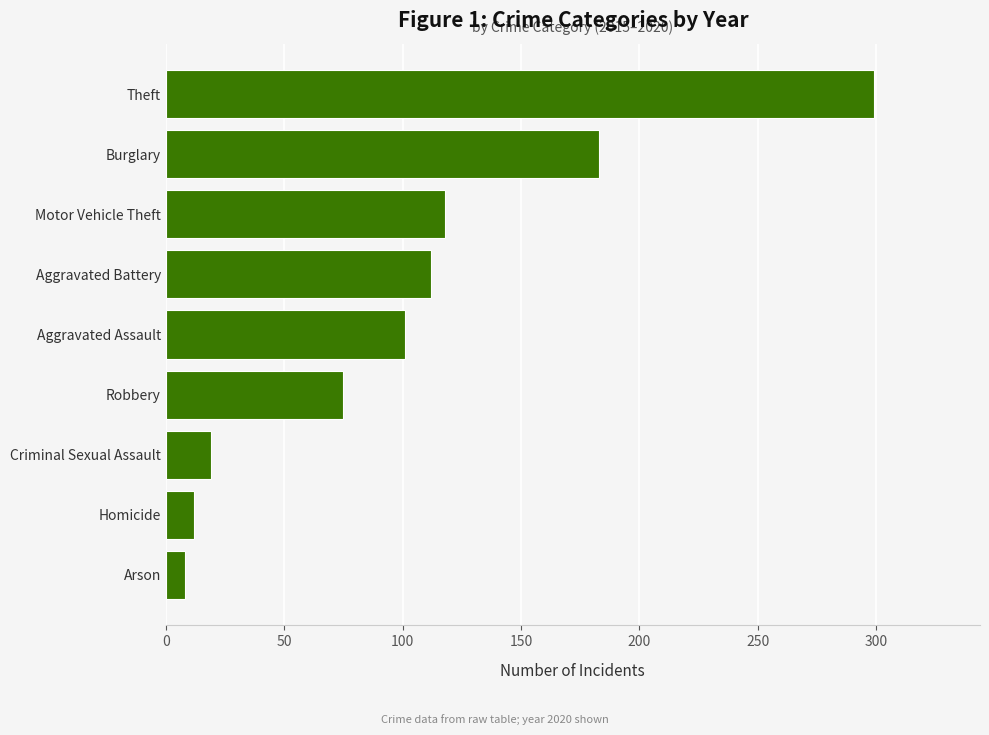

What is the difference between the second highest and minimum values?

175